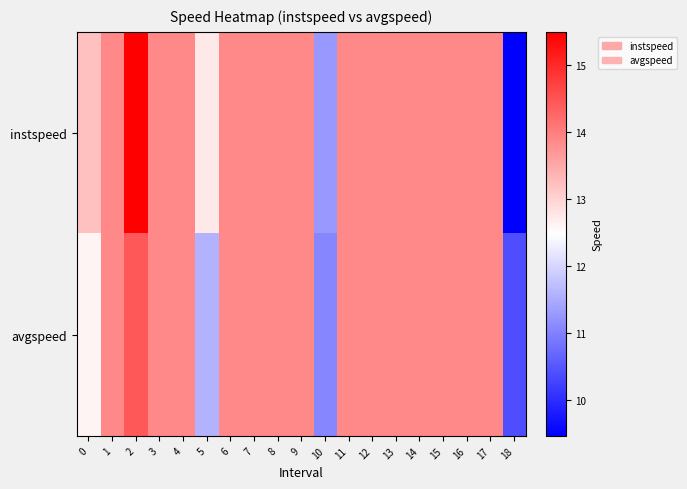

Which series has the widest spread of values?

instspeed